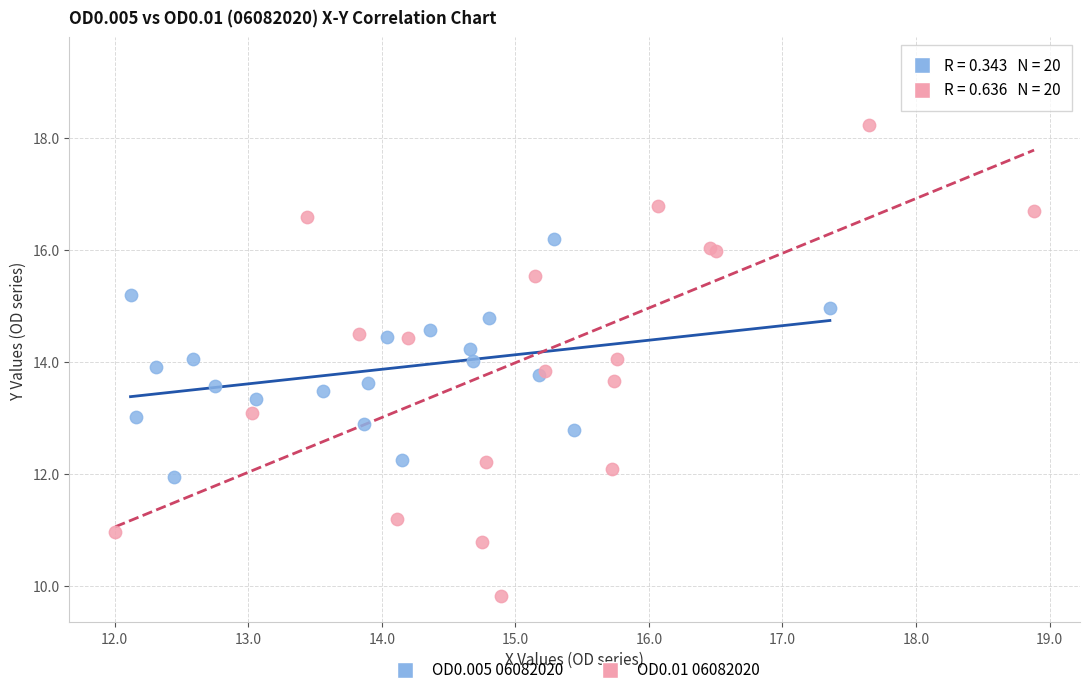

Which series has the widest spread of Y values?

OD0.01 06082020